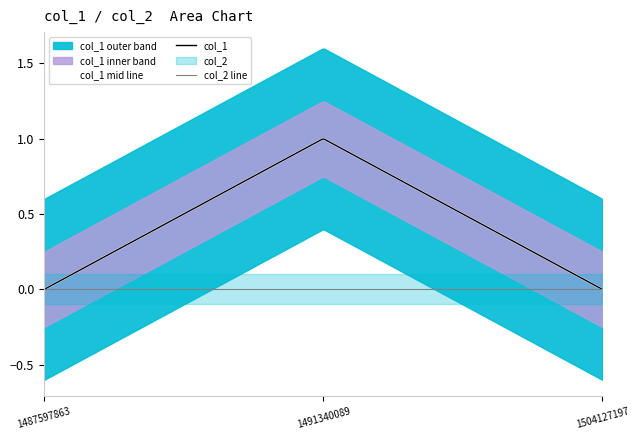

Rank the series at 1487597863 from lowest to highest value.

col_1, col_2